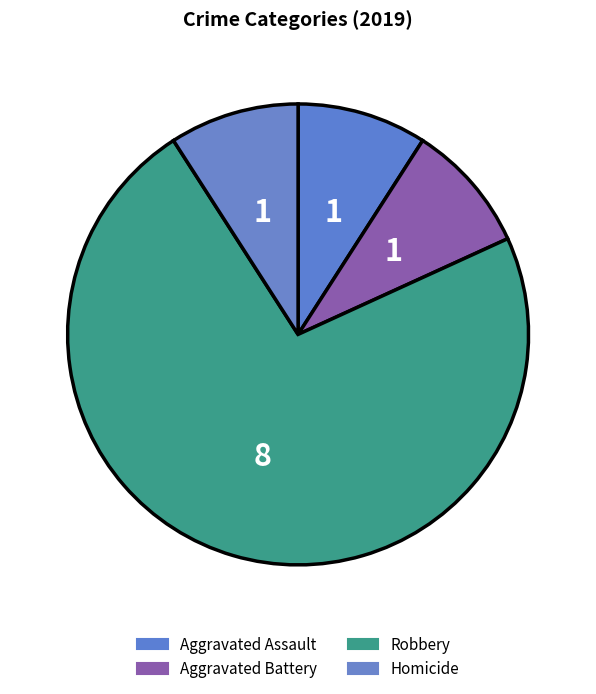

To the nearest percent, what percentage of the pie is Aggravated Assault?

9%